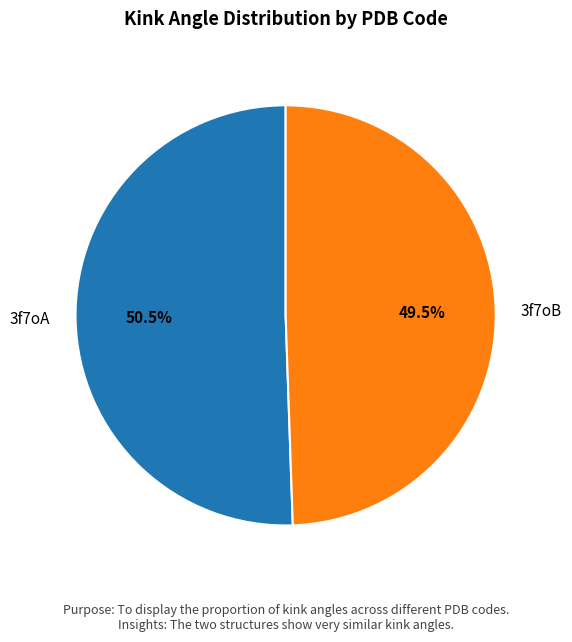

Which slice is the smallest?

3f7oB